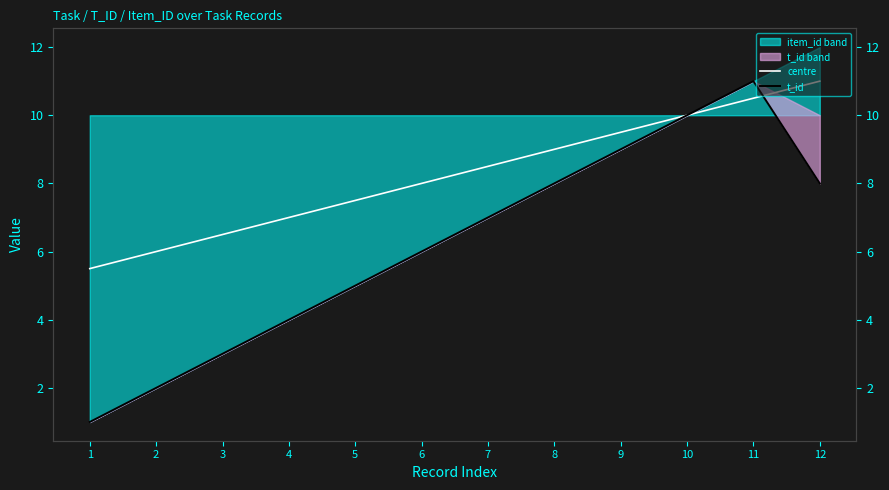

Reading left to right, transcribe all the data shown in this chart.

centre: 5.5	6.0	6.5	7.0	7.5	8.0	8.5	9.0	9.5	10.0	10.5	11.0
t_id: 1.0	2.0	3.0	4.0	5.0	6.0	7.0	8.0	9.0	10.0	11.0	8.0